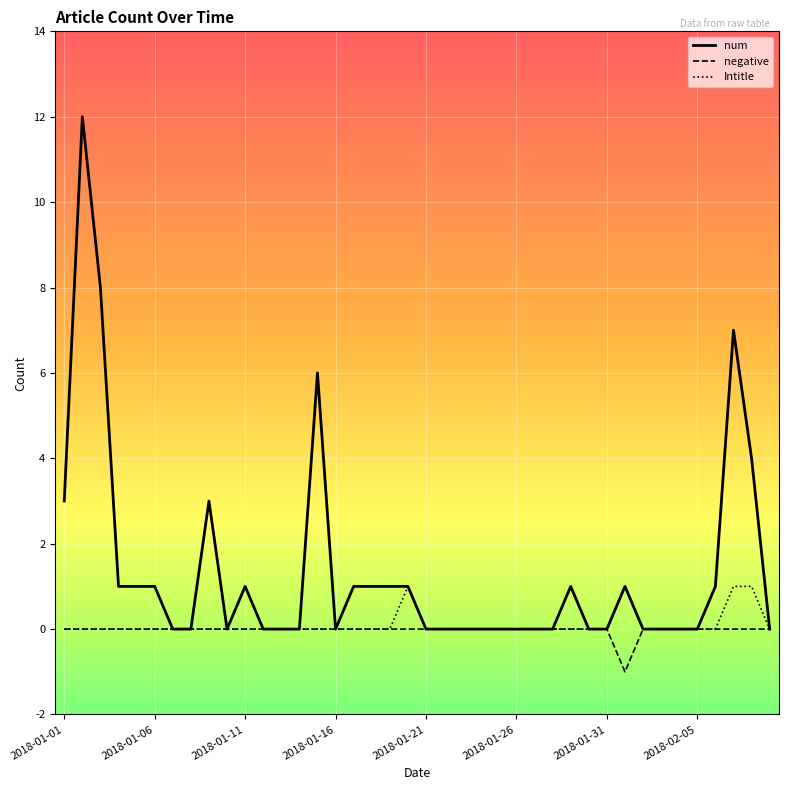

Which series has the largest total across all categories?

num